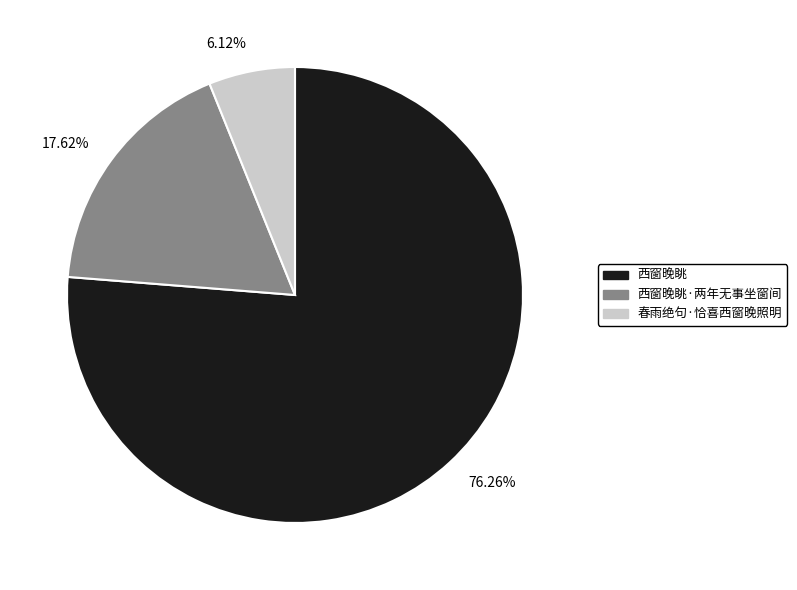

How many segments does this pie chart have?

3